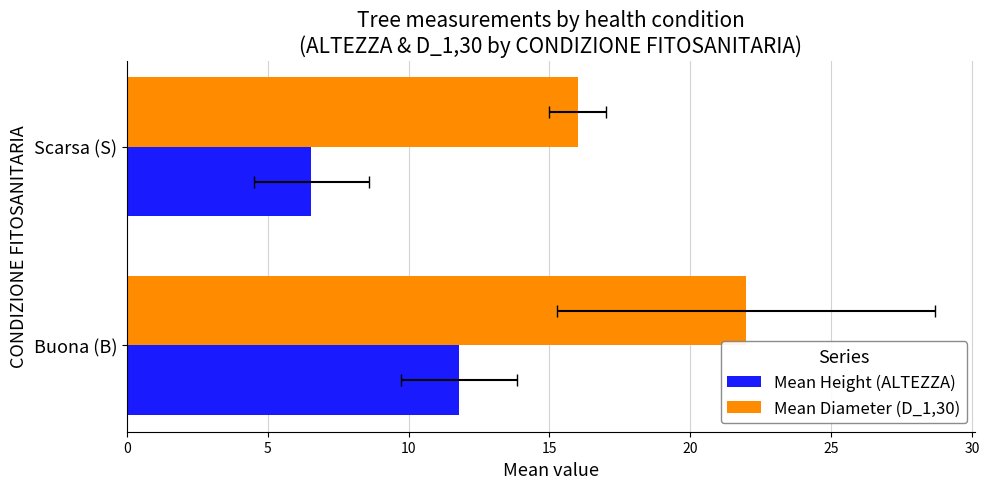

How many bars are there in total?

4